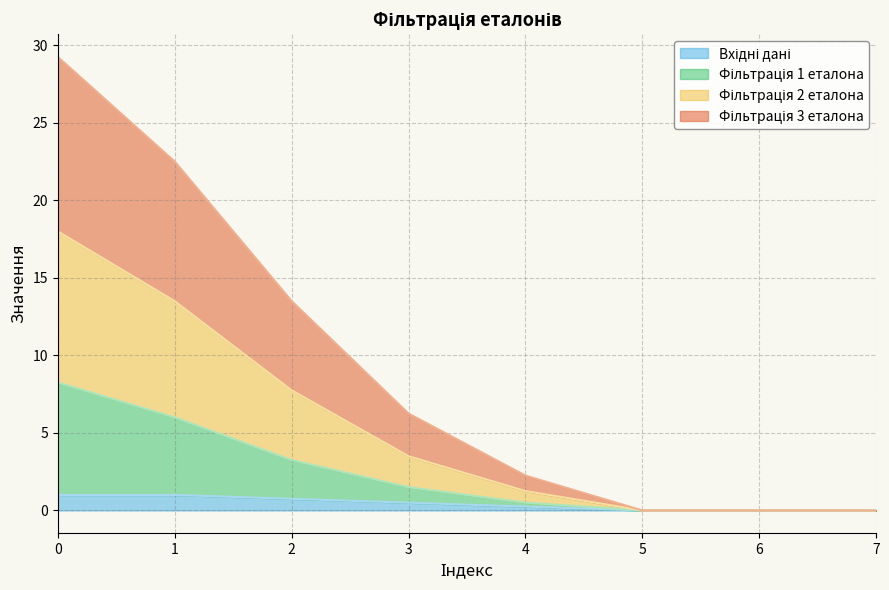

Does the chart display data point markers on the line(s)?

No